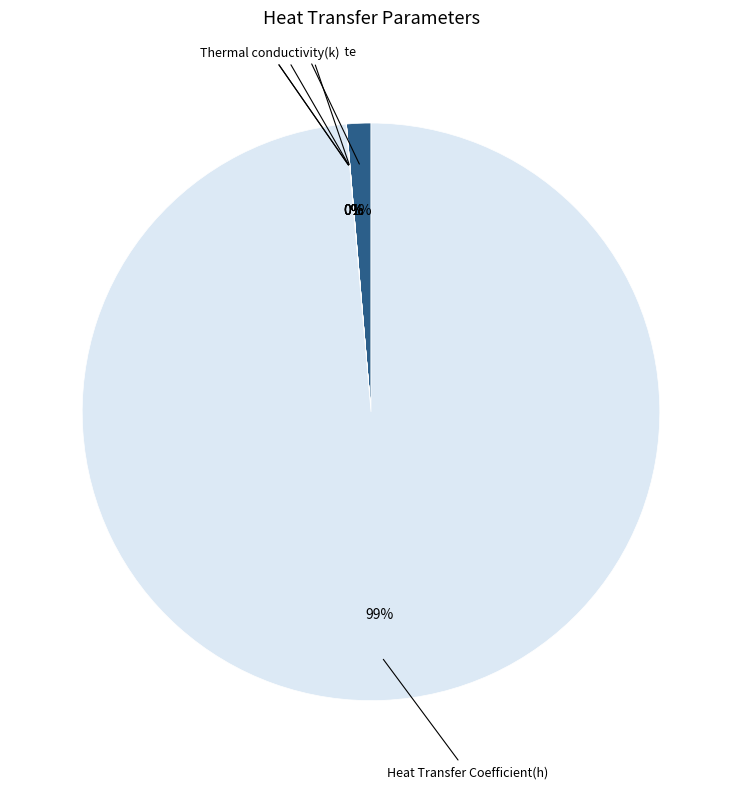

To the nearest percent, what is the average slice percentage?

17%